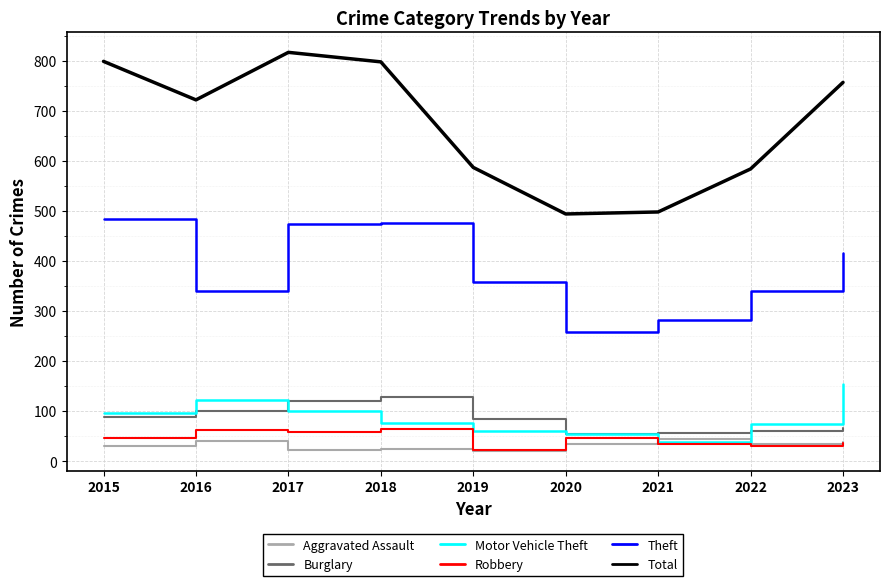

Which series has the largest total across all categories?

Total